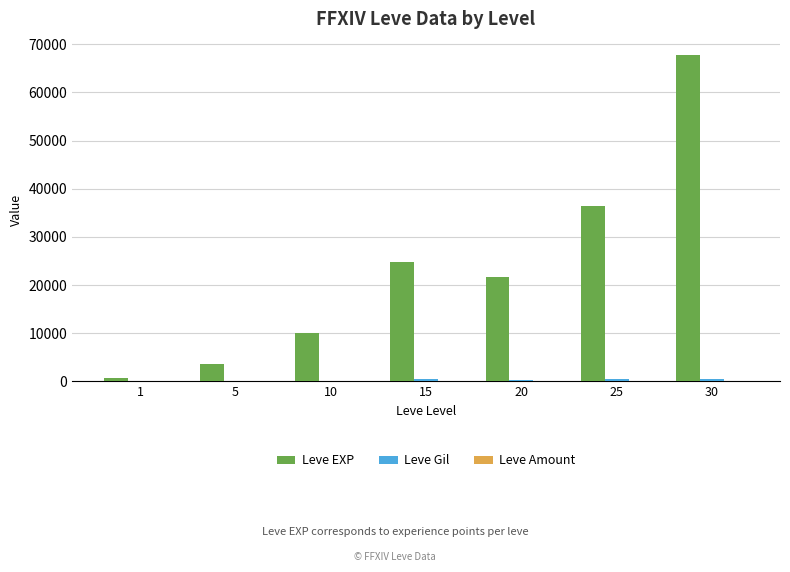

What is the greatest value displayed?

67730